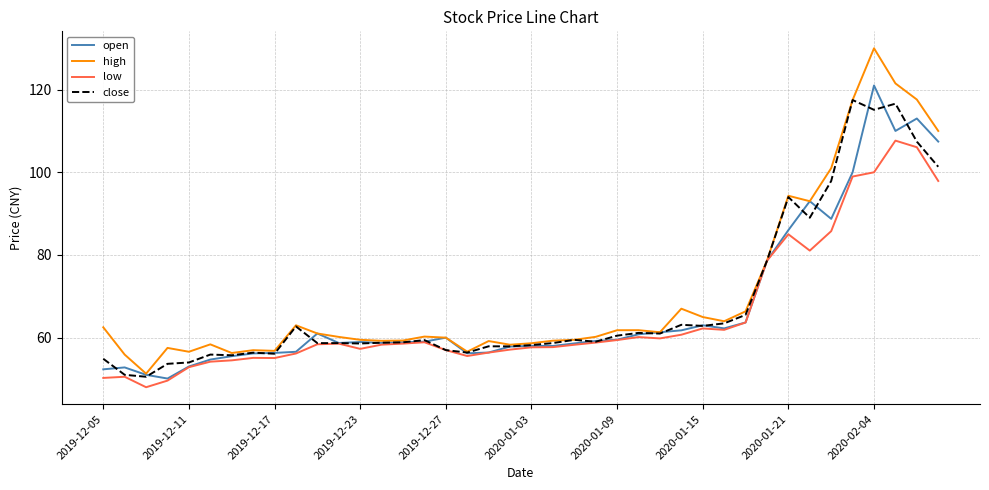

Which series has the widest spread of values?

high